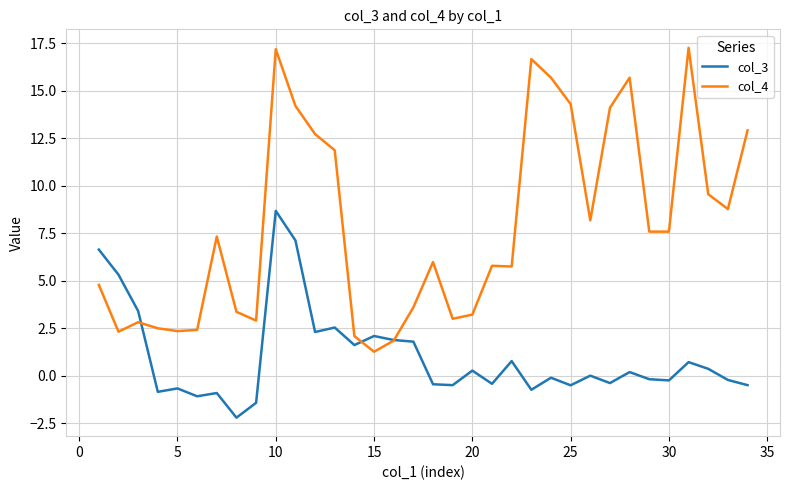

Which series has the largest total across all categories?

col_4